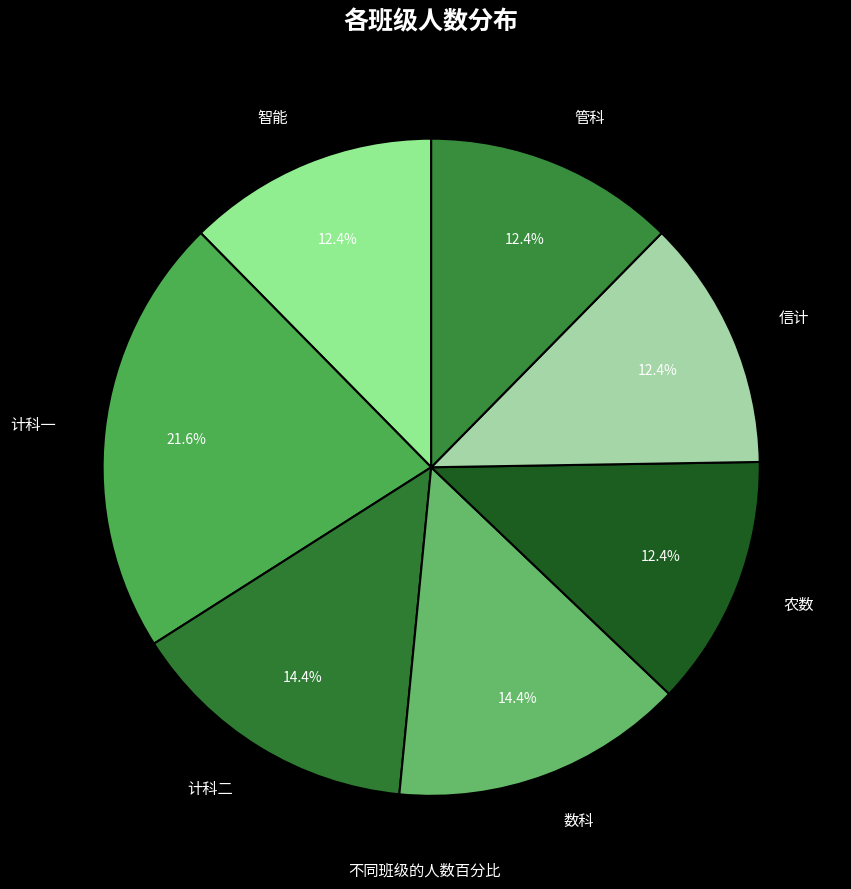

To the nearest percent, what portion does 智能 represent?

12%